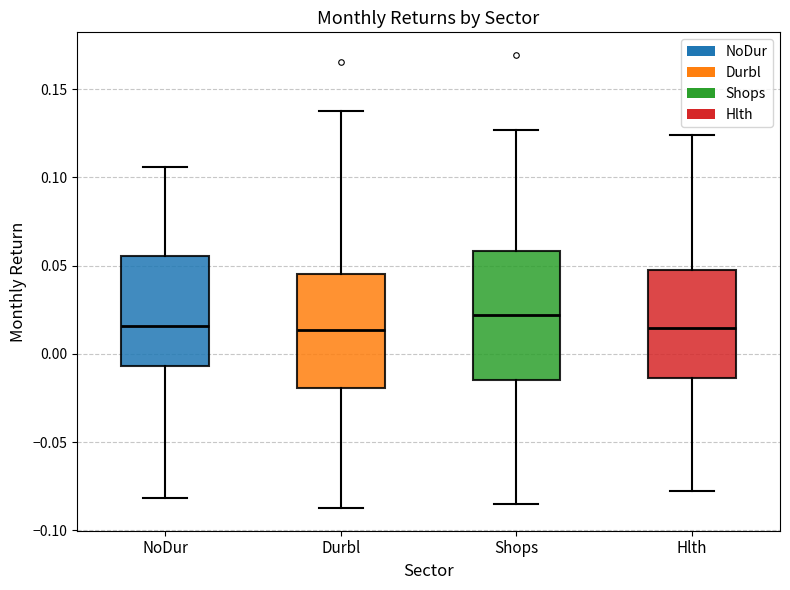

Reading left to right, transcribe this box plot: for each box, give where its median line is, the range the box spans, and where its two whiskers end, as read against the y-axis. The values are not printed on the chart, so give them approximately, as read against the axis.

NoDur: median 0.015, box -0.005 to 0.055, whiskers -0.080 to 0.105
Durbl: median 0.015, box -0.020 to 0.045, whiskers -0.085 to 0.140
Shops: median 0.020, box -0.015 to 0.060, whiskers -0.085 to 0.125
Hlth: median 0.015, box -0.015 to 0.045, whiskers -0.075 to 0.125